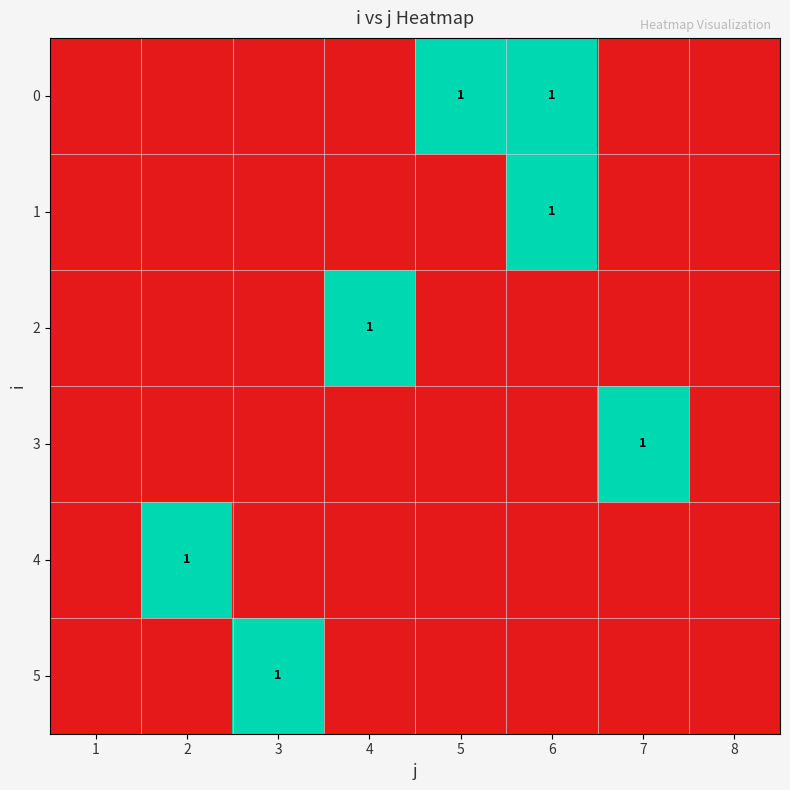

True or false: 0 has a value of 1 at 6.

True